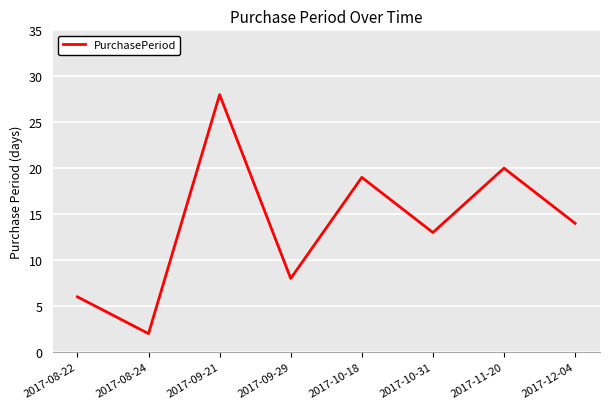

How many lines are shown in the chart?

1